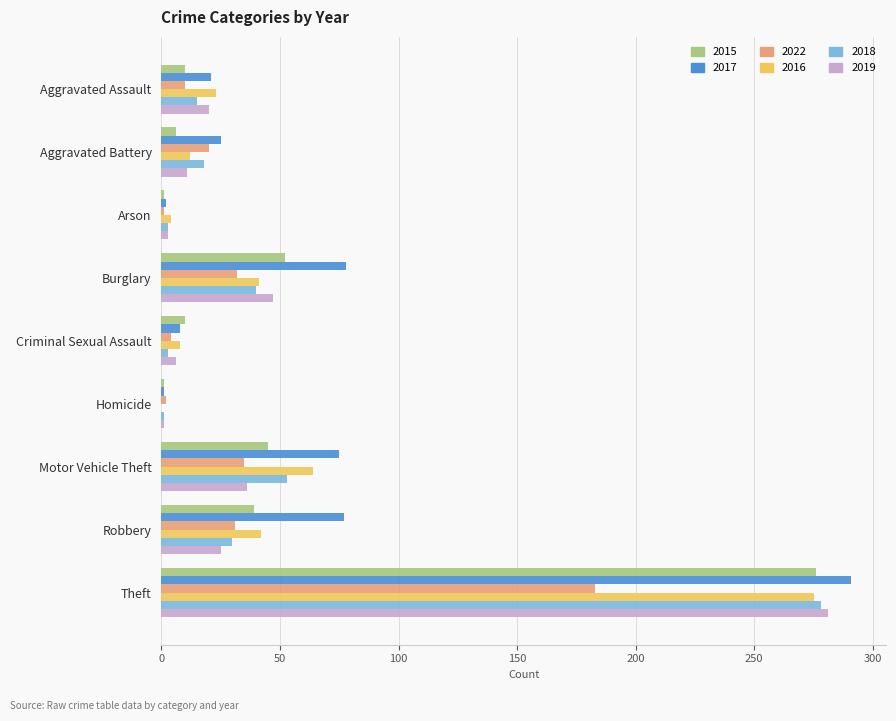

At which label does 2018 reach its peak?

Theft